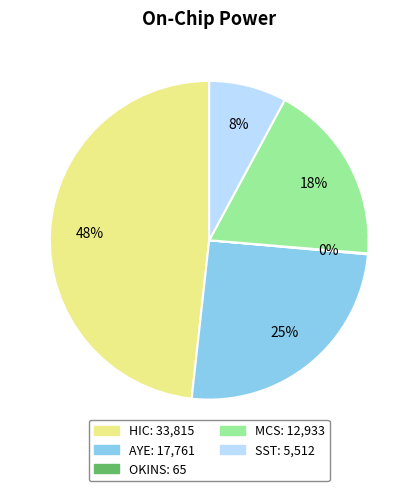

Is there any slice that represents more than half of the pie?

No